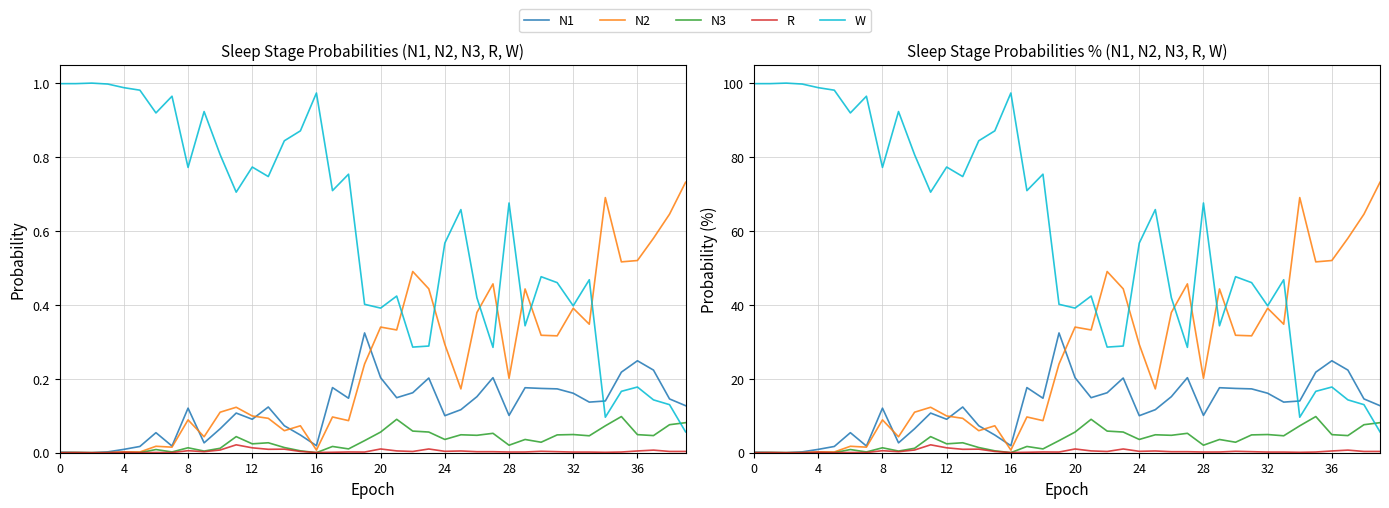

True or false: W has a value of 36.2 at 36.

False